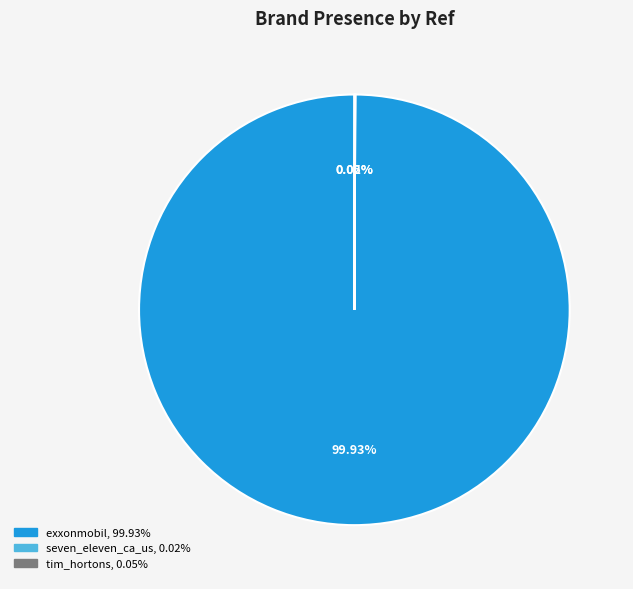

What is the largest slice in the pie chart?

exxonmobil